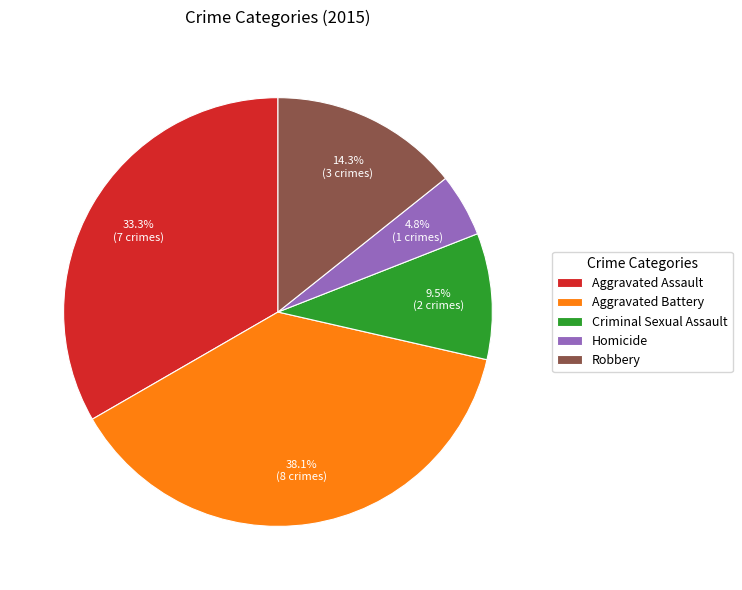

To the nearest percent, what percentage of the pie is Homicide?

5%